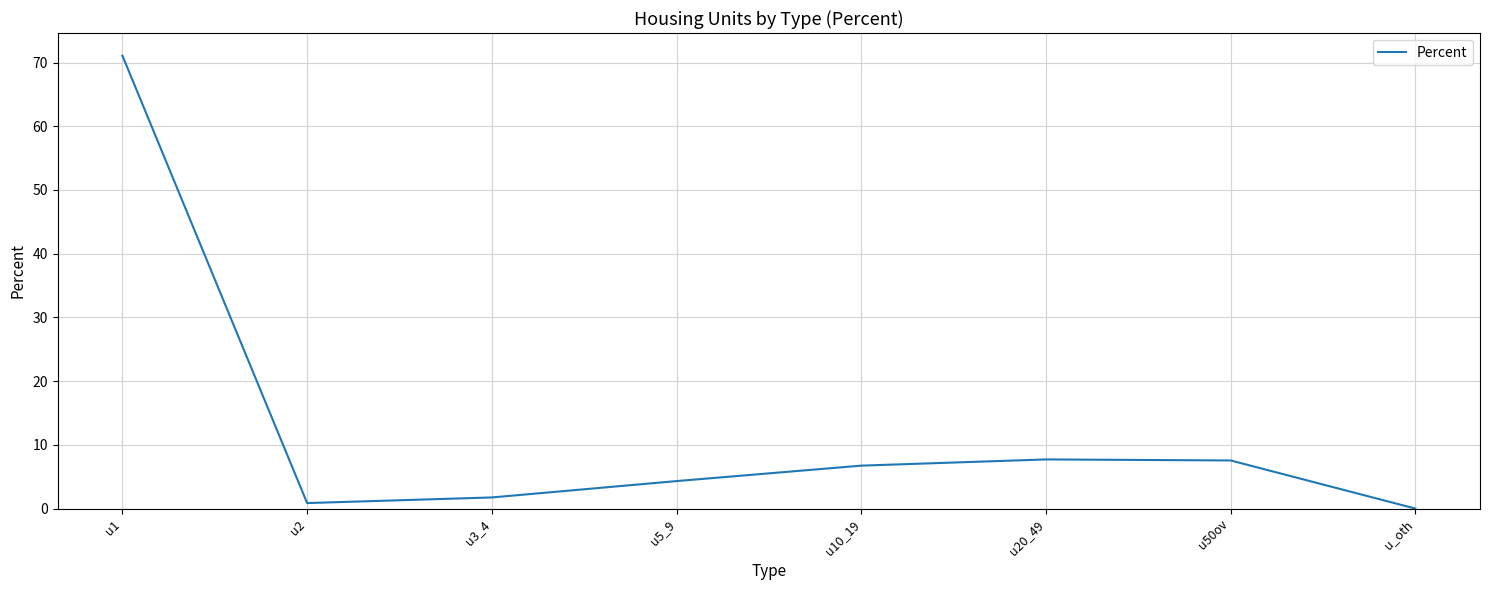

True or false: the data has more than 1 interior local peaks.

False